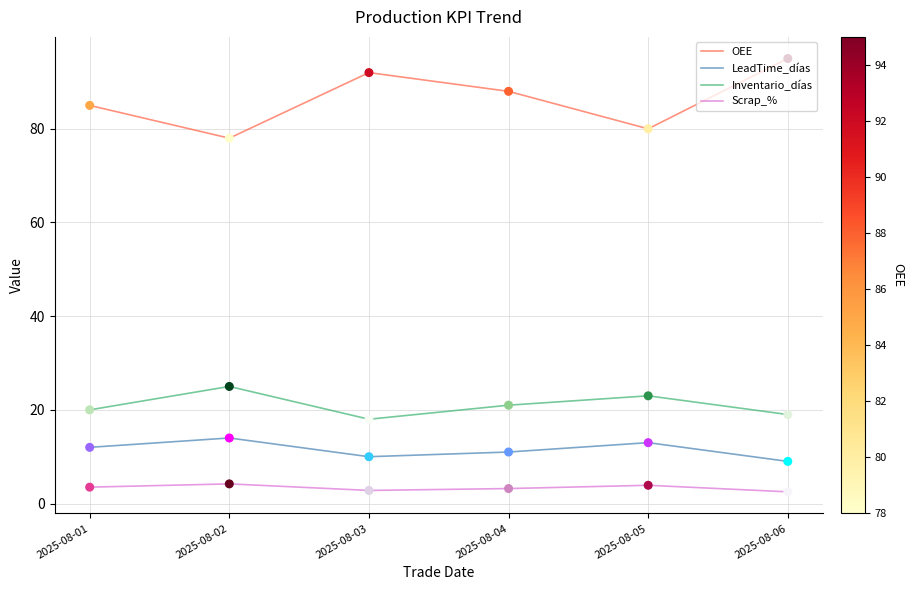

What is the spread (max minus min) of values at 2025-08-03?

89.2